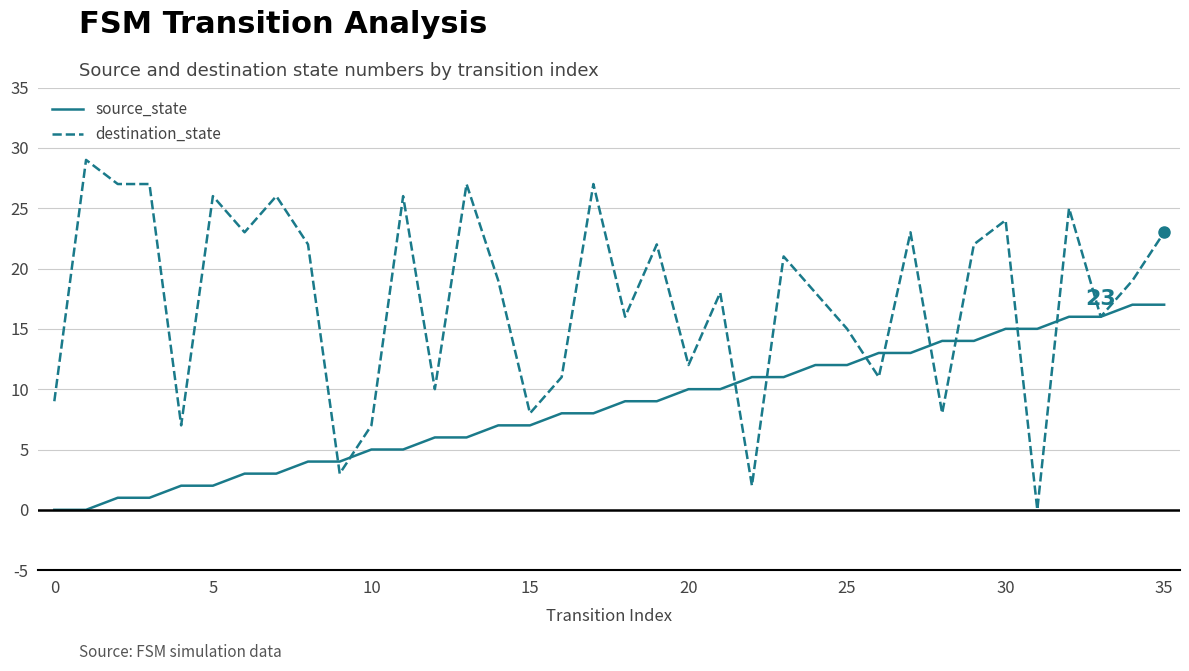

Which series has the widest spread of values?

destination_state